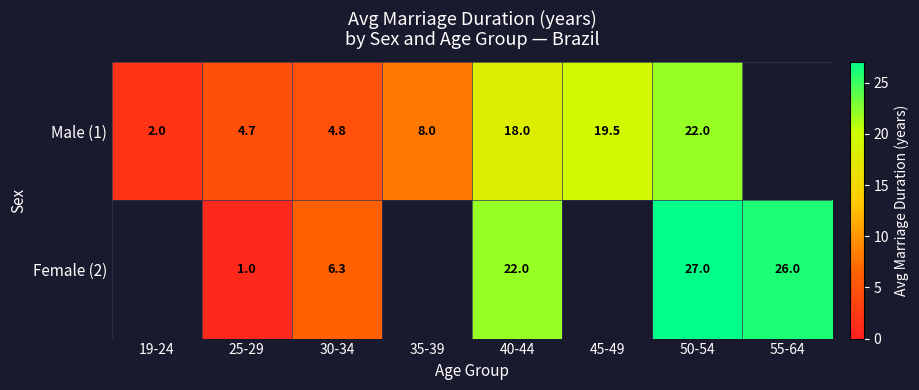

Is the value of Male (1) at 45-49 greater than the value of Female (2) at 50-54?

No